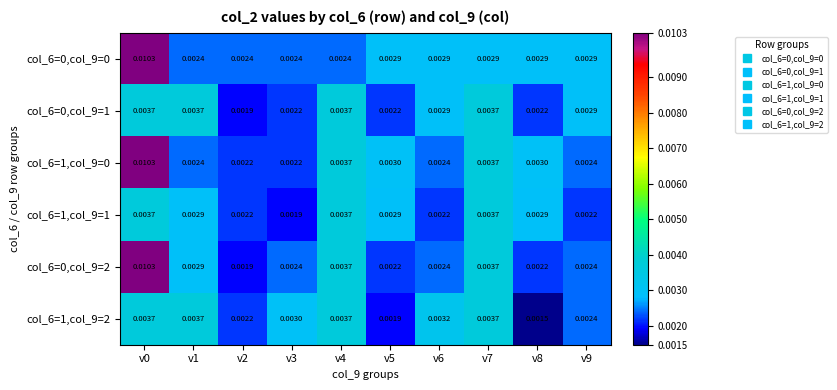

Rank the series by their maximum value, from highest to lowest.

col_6=0,col_9=0, col_6=1,col_9=0, col_6=0,col_9=2, col_6=0,col_9=1, col_6=1,col_9=1, col_6=1,col_9=2